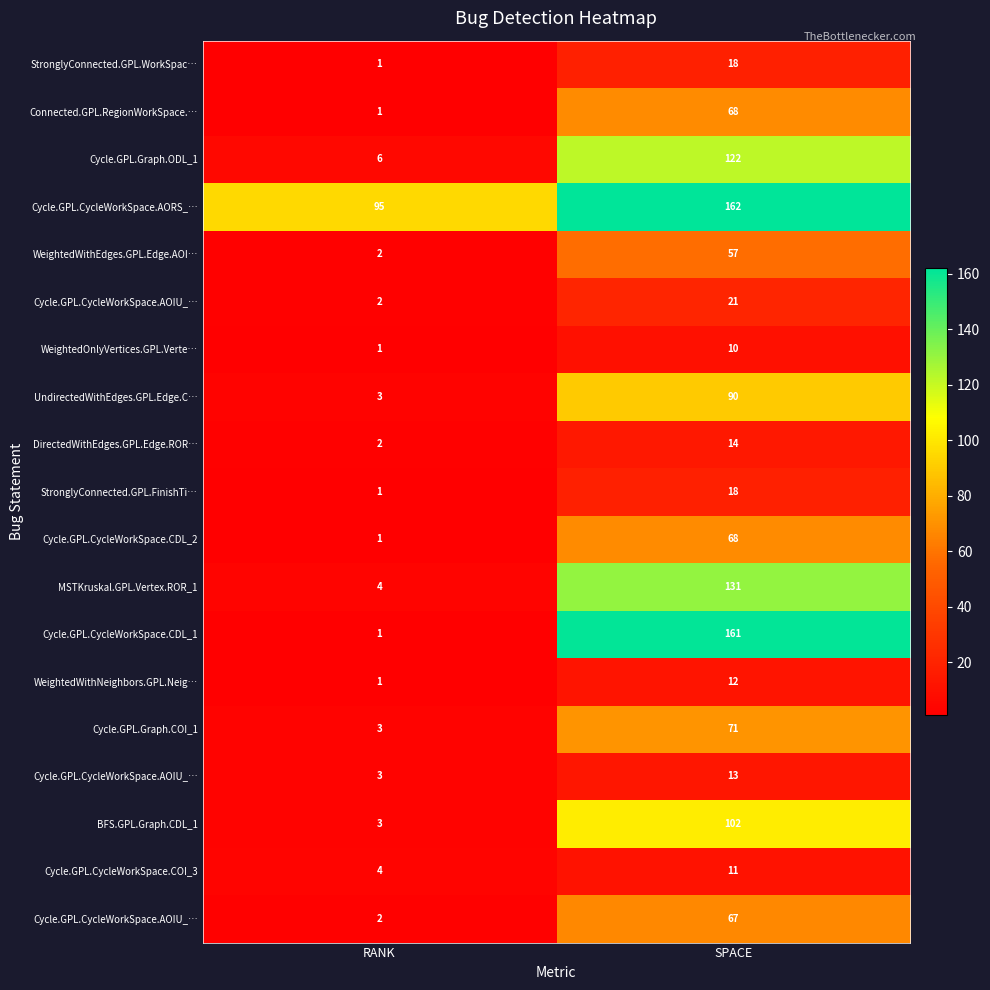

What is the difference between the highest and lowest values at RANK?

94